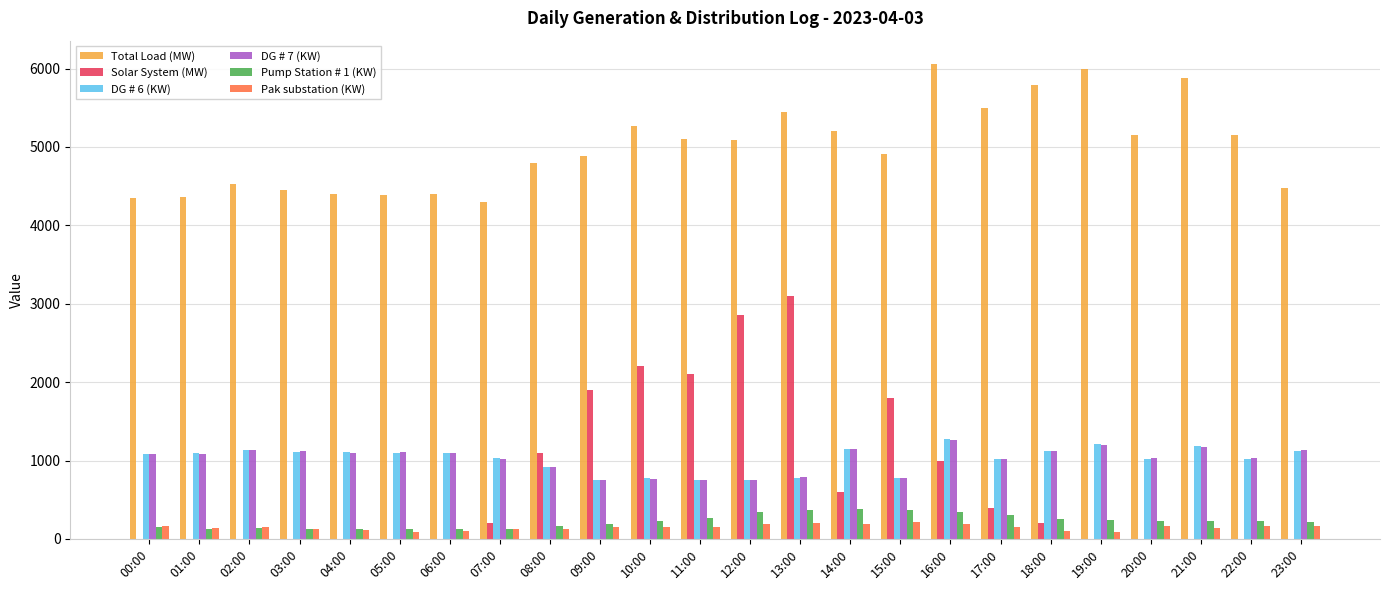

Is it true that DG # 6 (KW) equals 696 at 01:00?

False